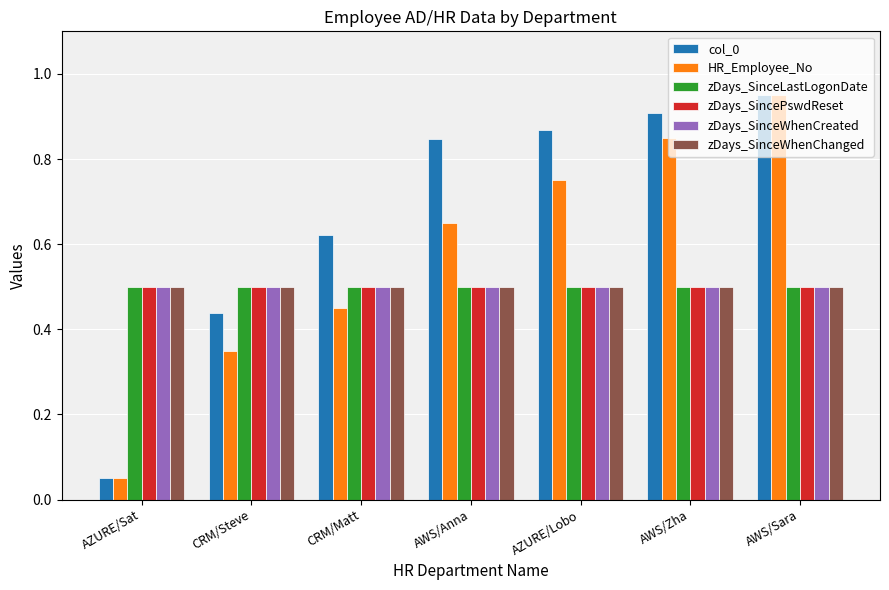

What is the difference between the maximum and second lowest values in the col_0 series?

0.5